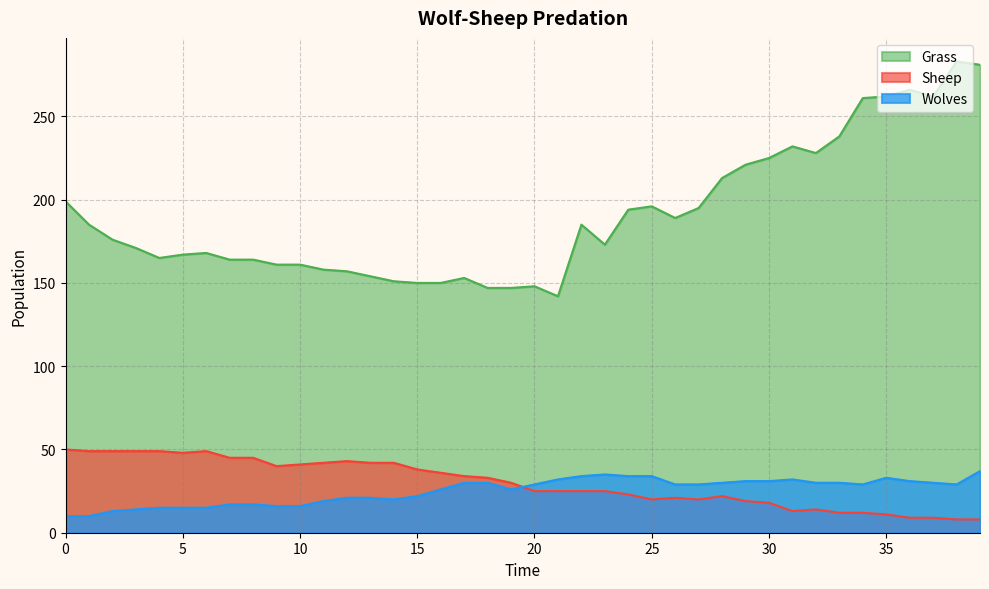

What is the total value across all series at 4?

229